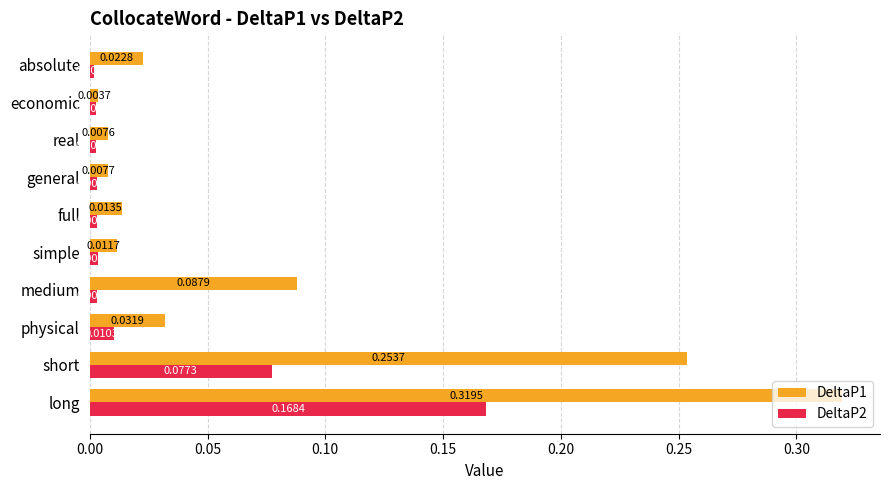

How many distinct data groups are displayed?

2